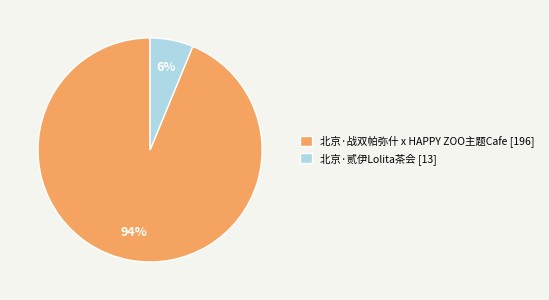

Between 北京·贰伊Lolita茶会 [13] and 北京·战双帕弥什 x HAPPY ZOO主题Cafe [196], which is larger?

北京·战双帕弥什 x HAPPY ZOO主题Cafe [196]